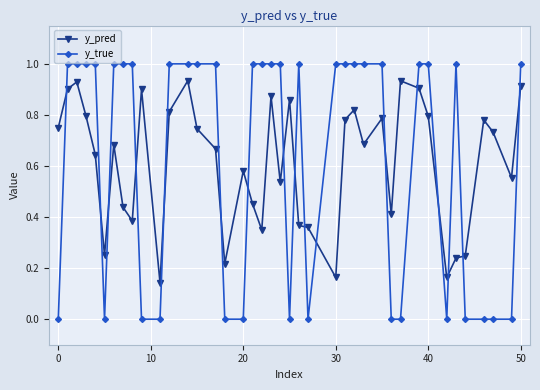

Which series has the widest spread of values?

y_true